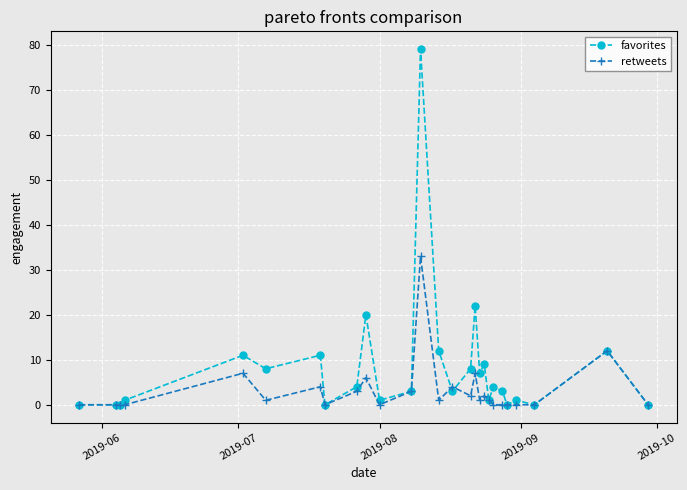

Which series has the largest range (max minus min)?

favorites